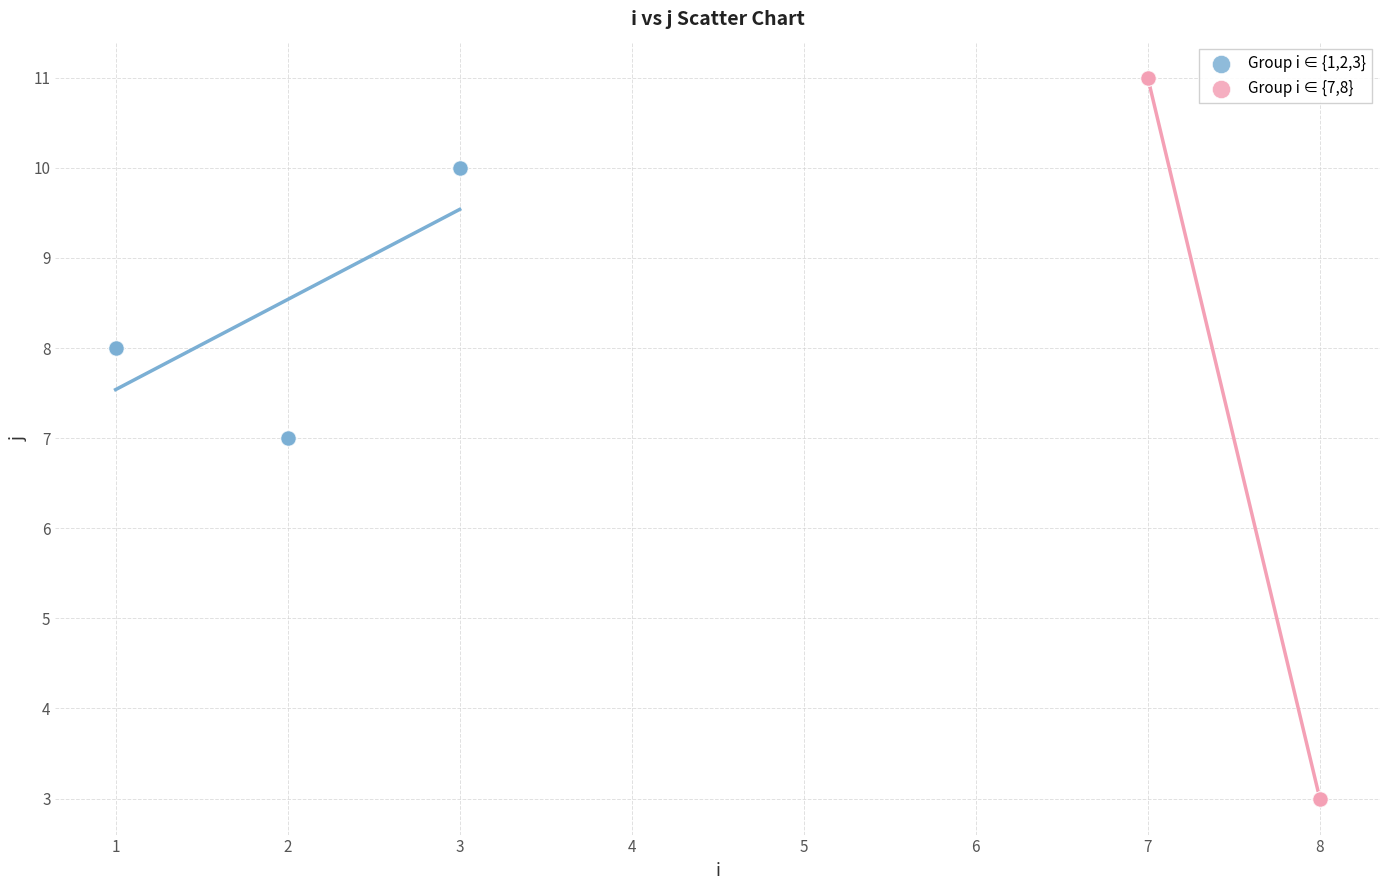

Which series has the widest spread of Y values?

Group i ∈ {7,8}